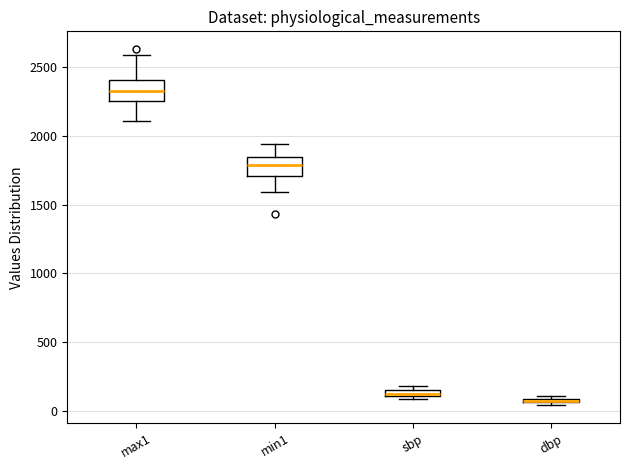

Where is the upper edge of the box for dbp on the y-axis? The values are not printed on the chart, so give them approximately, as read against the axis.

100